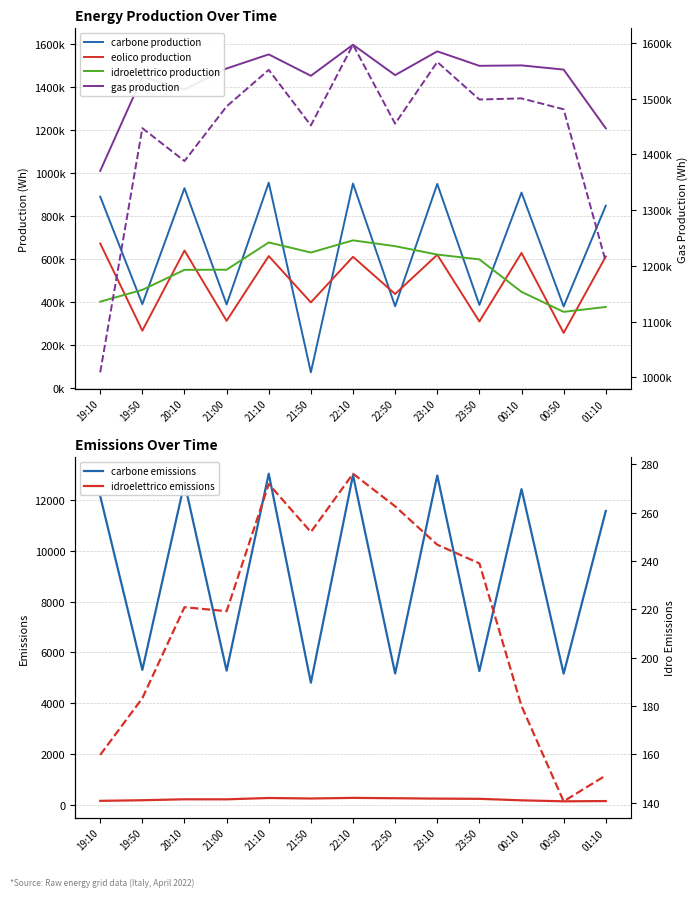

Reading left to right, extract all data points from this chart.

carbone_production: 19:10=889248	19:50=388644	20:10=928667	21:00=387174	21:10=954288	21:50=71232	22:10=950292	22:50=378882	23:10=948480	23:50=385018	00:10=908214	00:50=377910	01:10=846978
eolico_production: 19:10=671184	19:50=265212	20:10=638290	21:00=311082	21:10=612504	21:50=396864	22:10=609336	22:50=435918	23:10=618735	23:50=307890	00:10=627231	00:50=254790	01:10=610350
idroelettrico_production: 19:10=400256	19:50=455364	20:10=548390	21:00=549056	21:10=675954	21:50=629004	22:10=685692	22:50=658630	23:10=619476	23:50=597120	00:10=445863	00:50=352830	01:10=375600
gas_production: 19:10=1009136	19:50=1446990	20:10=1388056	21:00=1486032	21:10=1551564	21:50=1451988	22:10=1596672	22:50=1455097	23:10=1565733	23:50=1498398	00:10=1500408	00:50=1480860	01:10=1207554